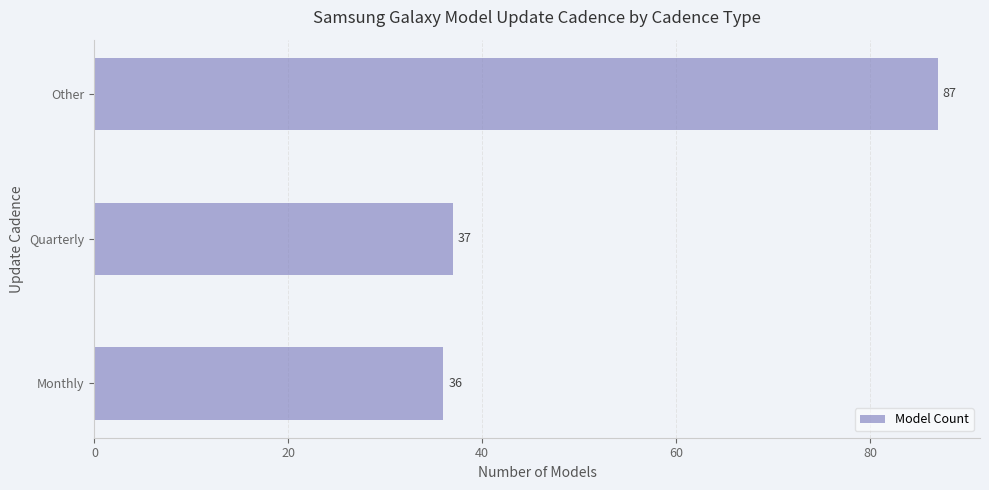

Approximately how many times larger is the value at Other compared to Monthly?

2.4